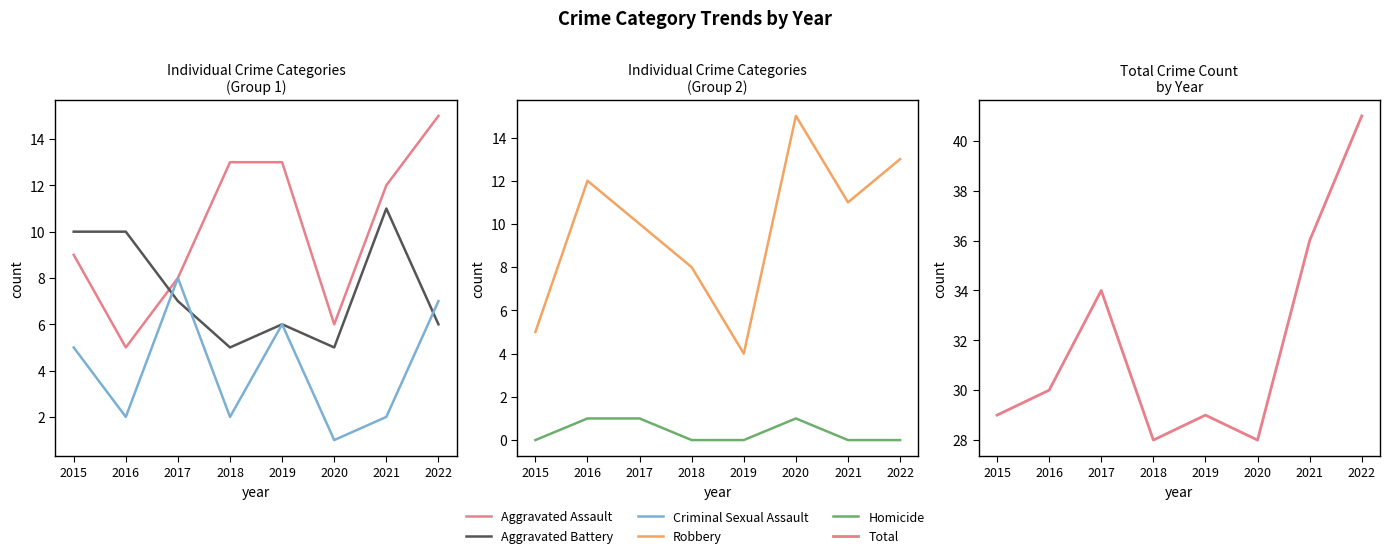

How many series are shown in this chart?

6